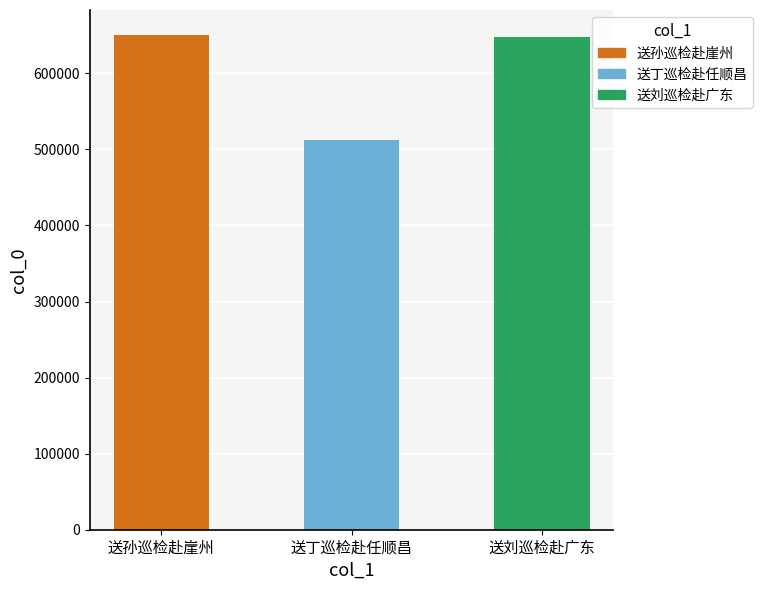

The value at 送孙巡检赴崖州 is 650717. True or false?

True